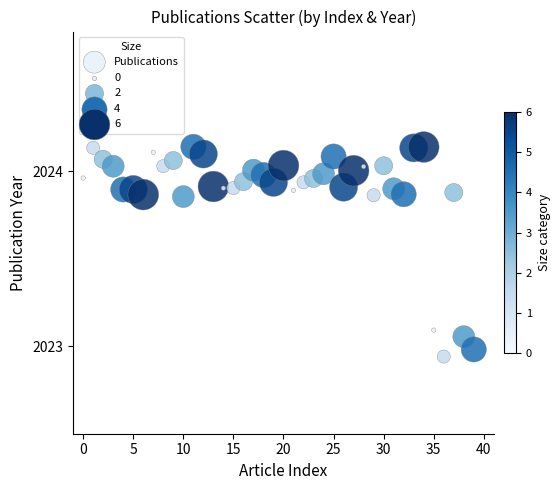

What is the range of Y values (max minus min)?

1.2